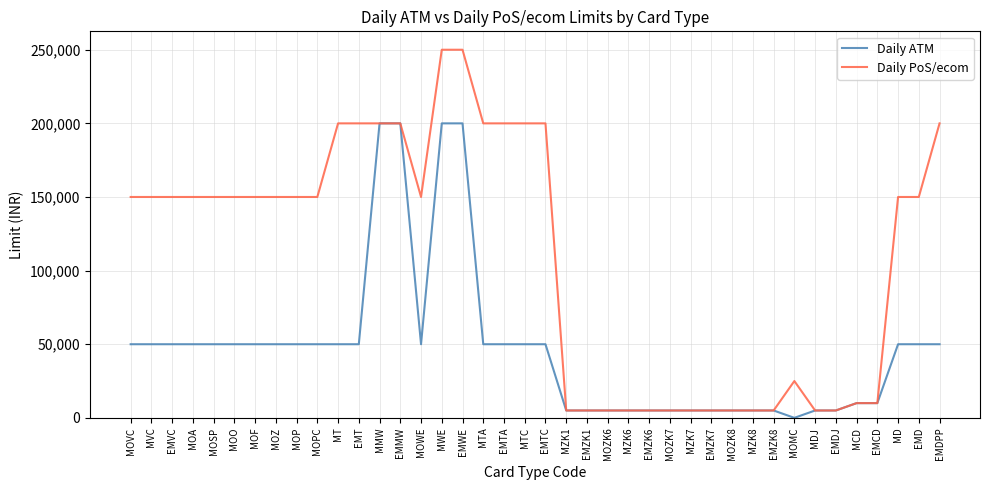

What is the approximate value of Daily PoS/ecom at MTA?

200000